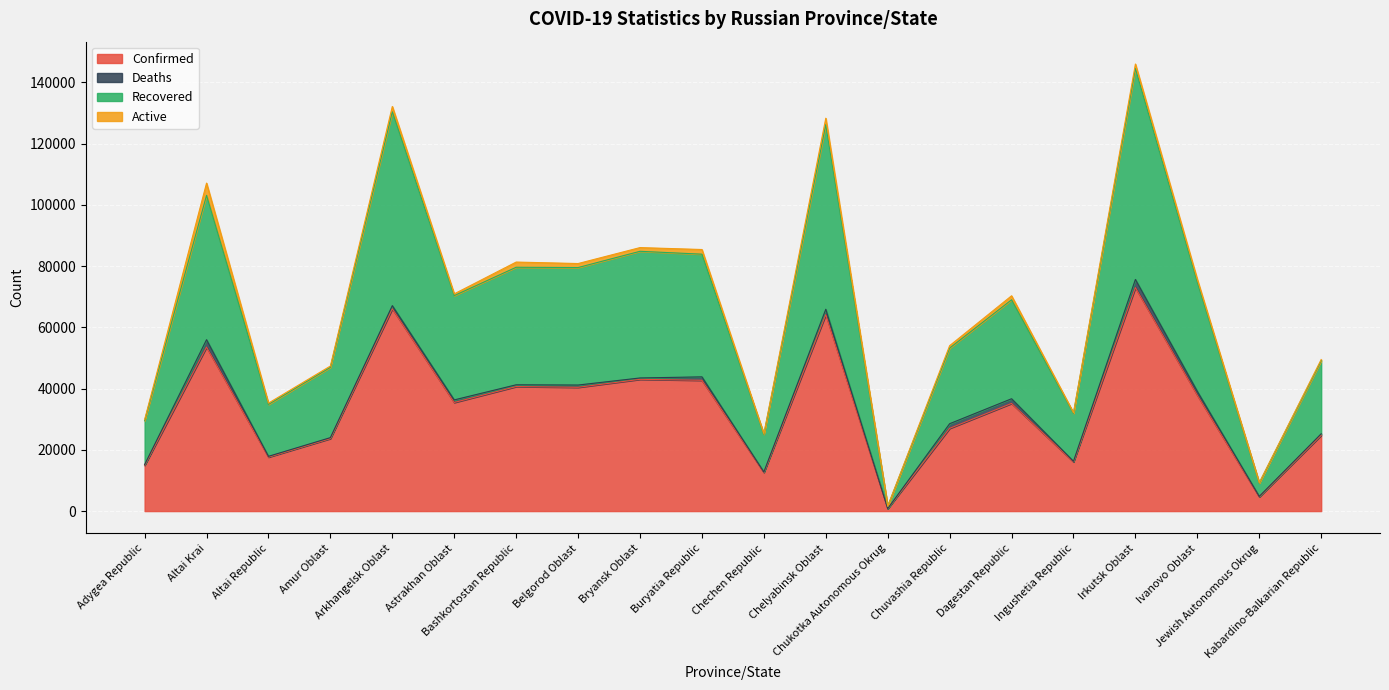

True or false: Recovered has a value of 23897 at Chuvashia Republic.

False